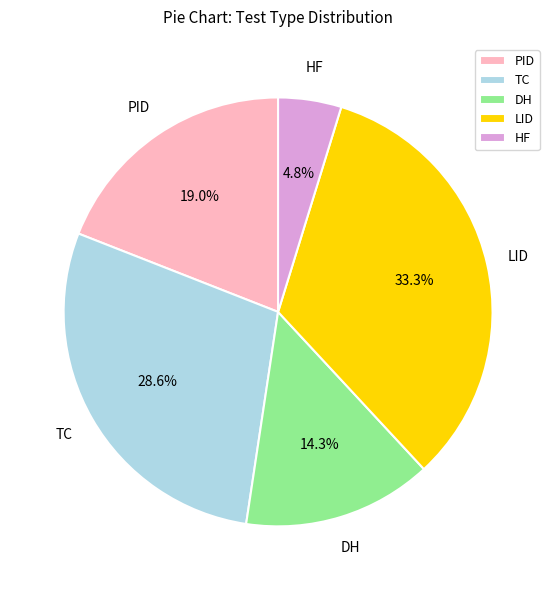

The HF slice represents 10% of the pie. True or false?

False